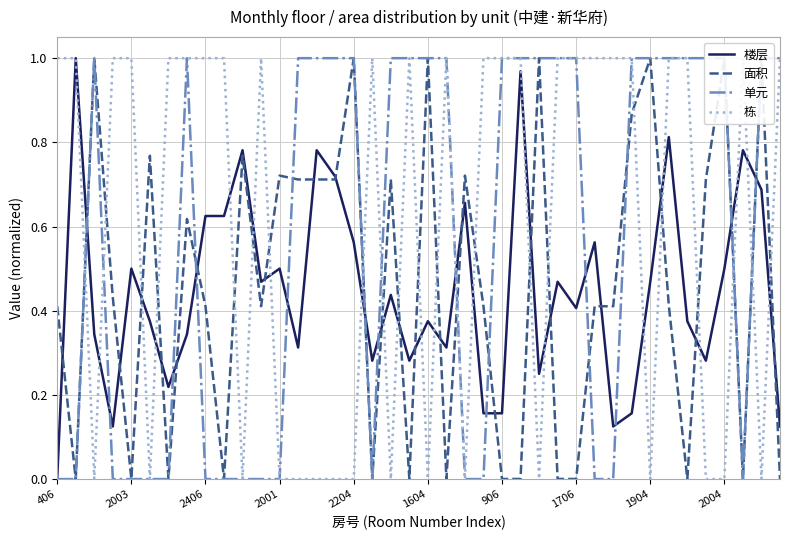

Which series has the largest total across all categories?

栋